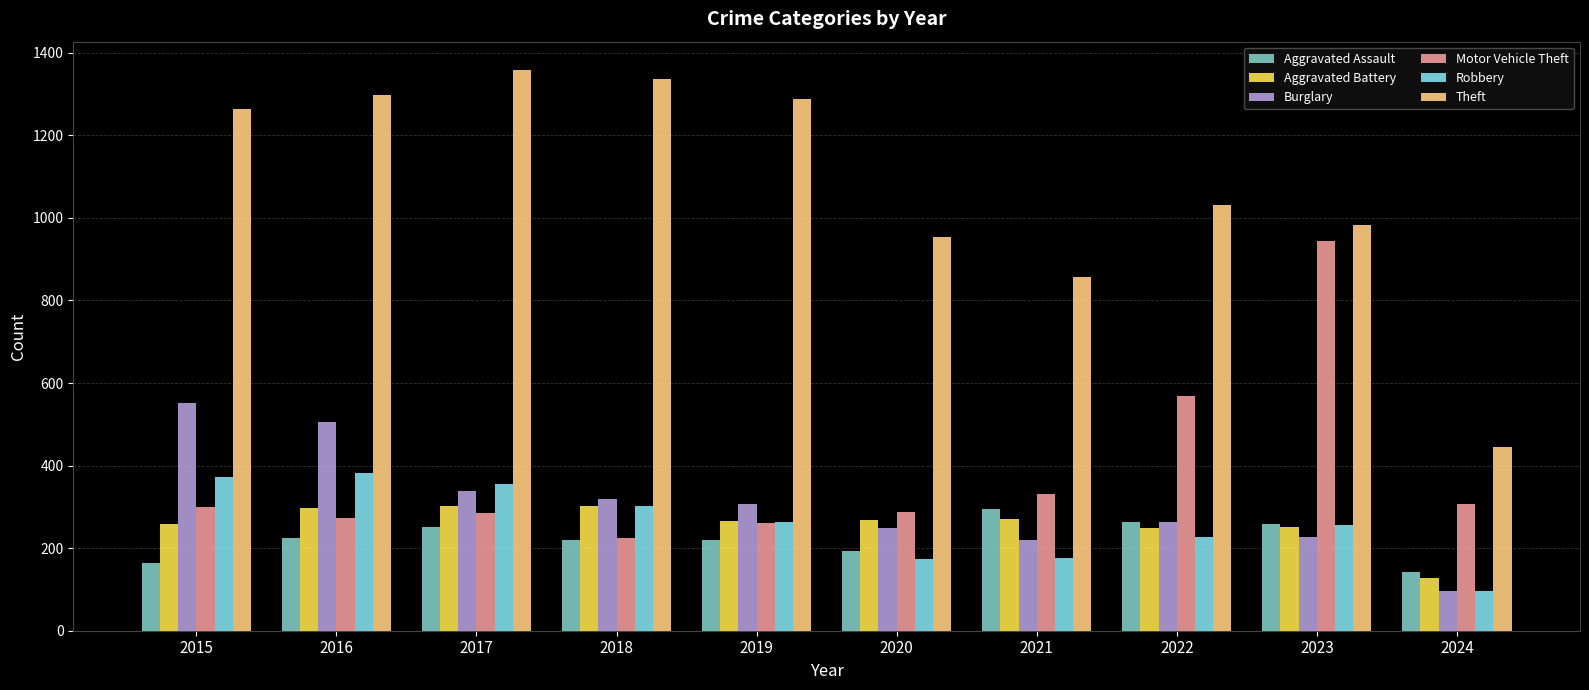

What is the lowest value of the Aggravated Battery series?

127